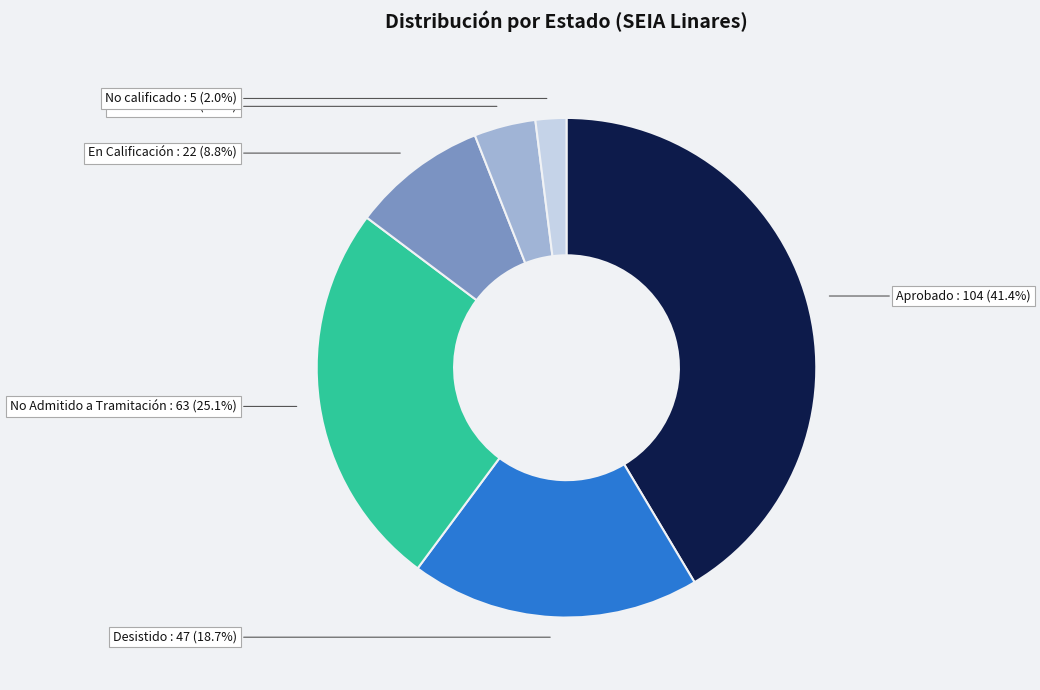

Is there a majority slice in this chart?

No